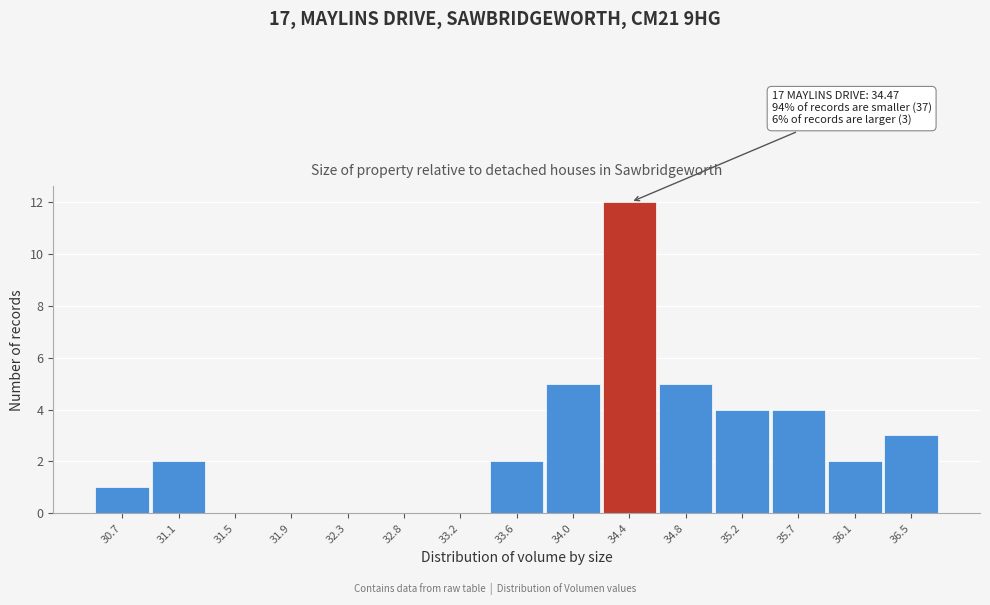

Reading right to left, what are all the values shown in this chart?

36.5=3	36.1=2	35.7=4	35.2=4	34.8=5	34.4=12	34.0=5	33.6=2	33.2=0	32.8=0	32.3=0	31.9=0	31.5=0	31.1=2	30.7=1